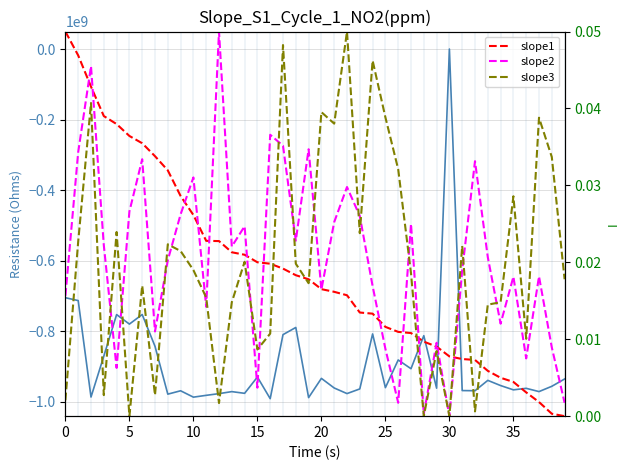

How many values in slope2 are above zero?

39